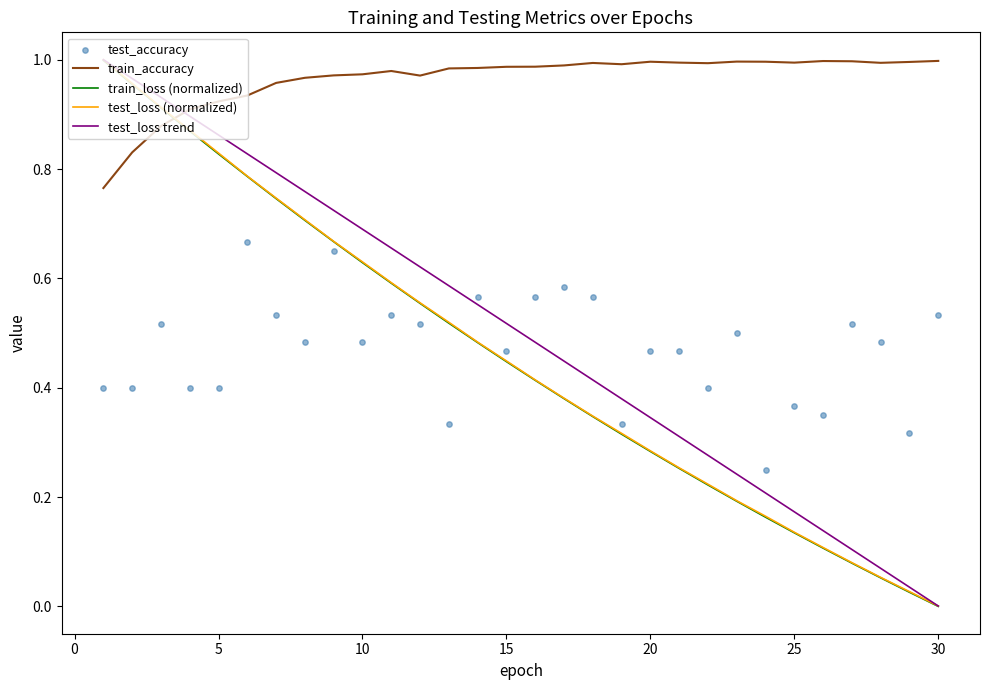

Which series contains the highest Y value?

test_loss (normalized)